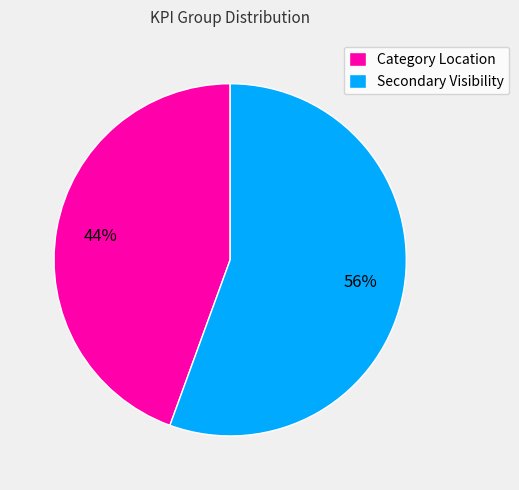

What percentage is the Category Location slice, to the nearest percent?

44%